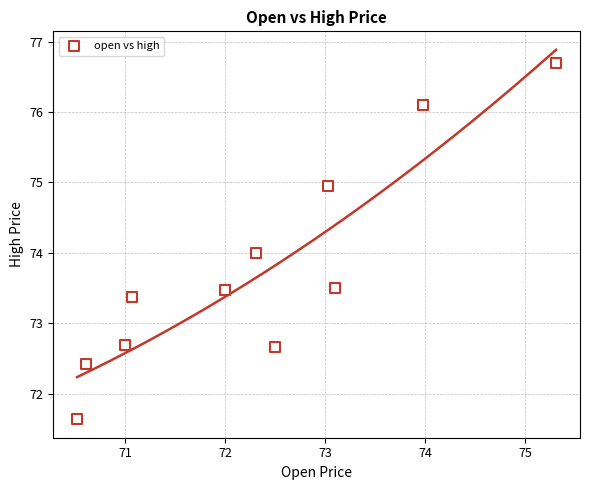

What is the range of X values (max minus min)?

4.8